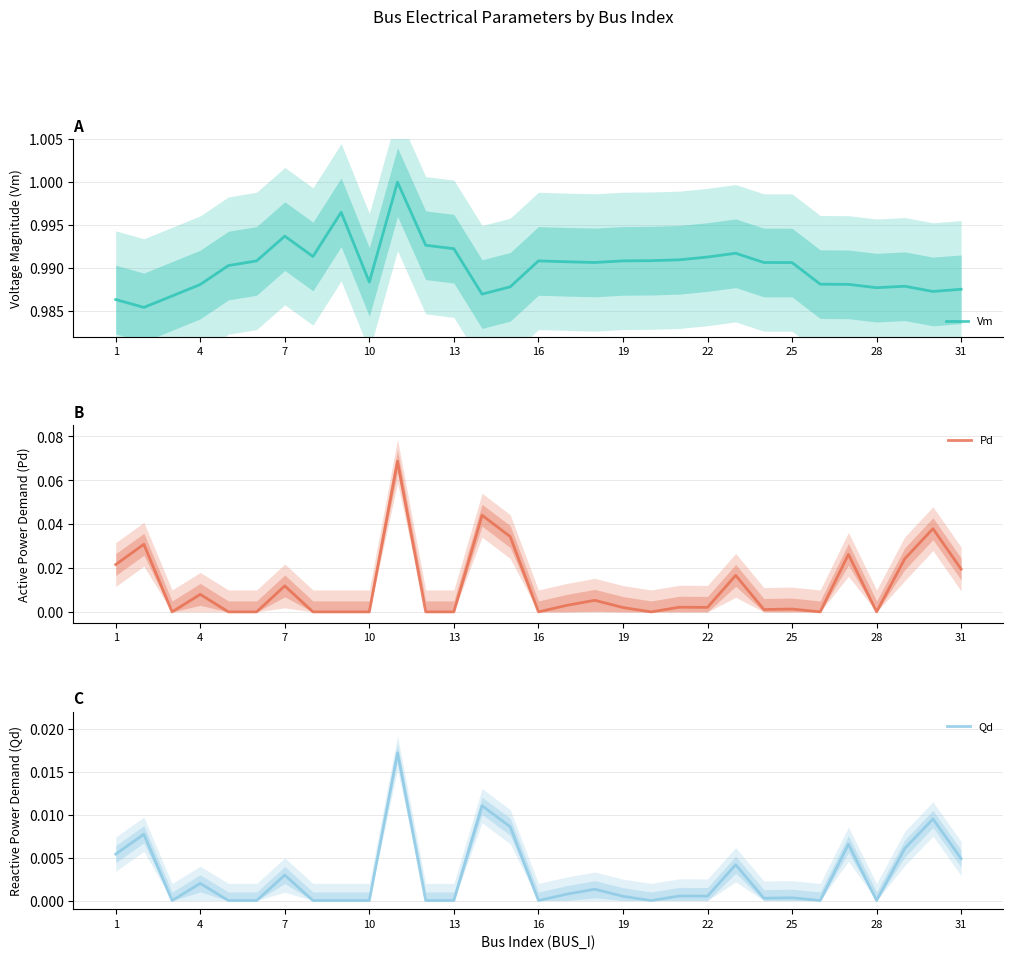

Reading left to right, what are all the values shown in this chart?

Vm: 1.0	1.0	1.0	1.0	1.0	1.0	1.0	1.0	1.0	1.0	1.0	1.0	1.0	1.0	1.0	1.0	1.0	1.0	1.0	1.0	1.0	1.0	1.0	1.0	1.0	1.0	1.0	1.0	1.0	1.0	1.0
Pd: 0.0	0.0	0.0	0.0	0.0	0.0	0.0	0.0	0.0	0.0	0.1	0.0	0.0	0.0	0.0	0.0	0.0	0.0	0.0	0.0	0.0	0.0	0.0	0.0	0.0	0.0	0.0	0.0	0.0	0.0	0.0
Qd: 0.0	0.0	0.0	0.0	0.0	0.0	0.0	0.0	0.0	0.0	0.0	0.0	0.0	0.0	0.0	0.0	0.0	0.0	0.0	0.0	0.0	0.0	0.0	0.0	0.0	0.0	0.0	0.0	0.0	0.0	0.0